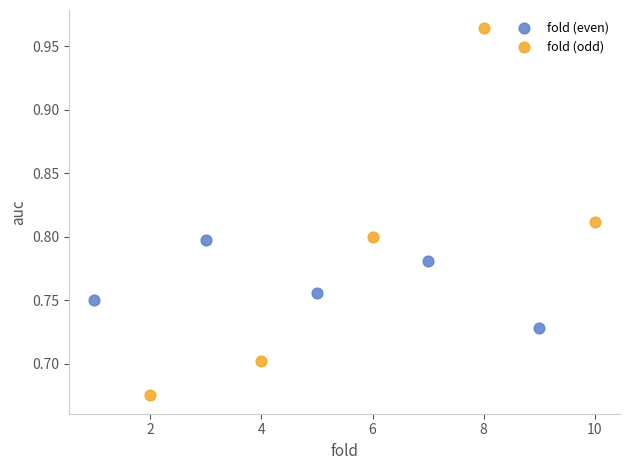

Which series contains the lowest Y value?

fold (odd)